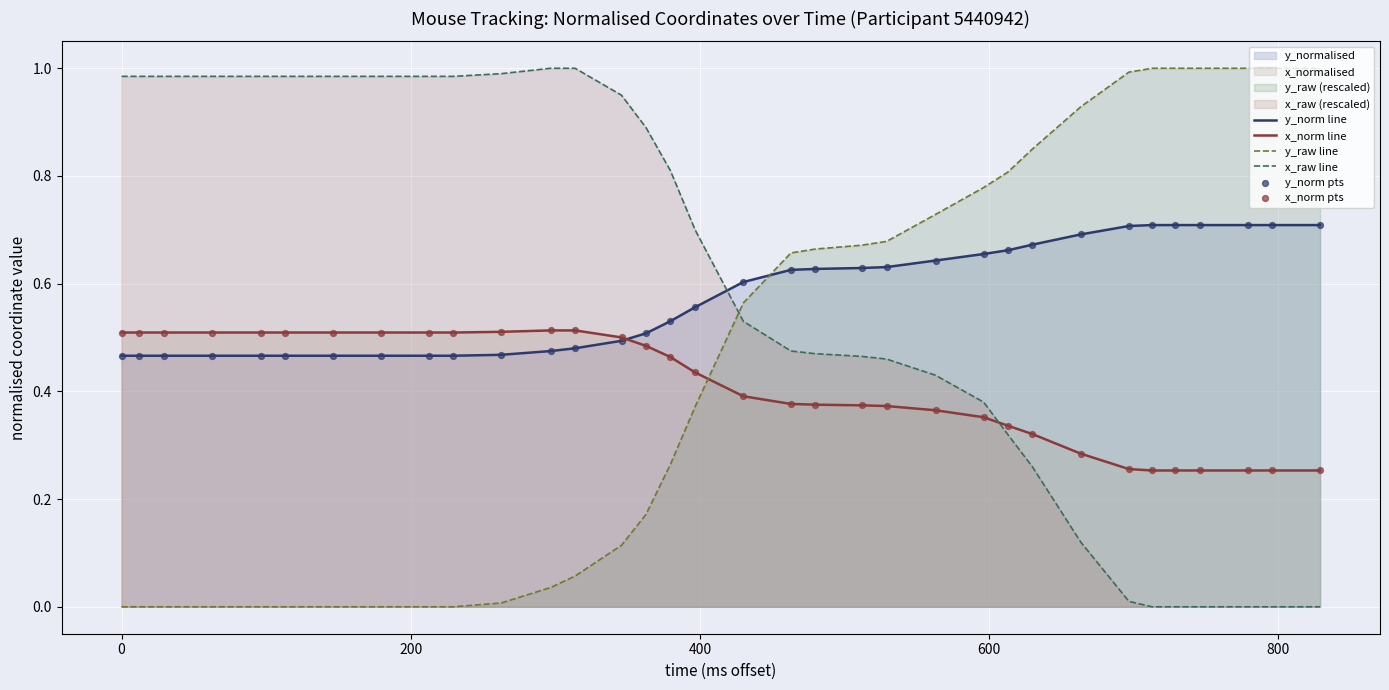

How many times do x_raw line and y_norm line cross each other?

1